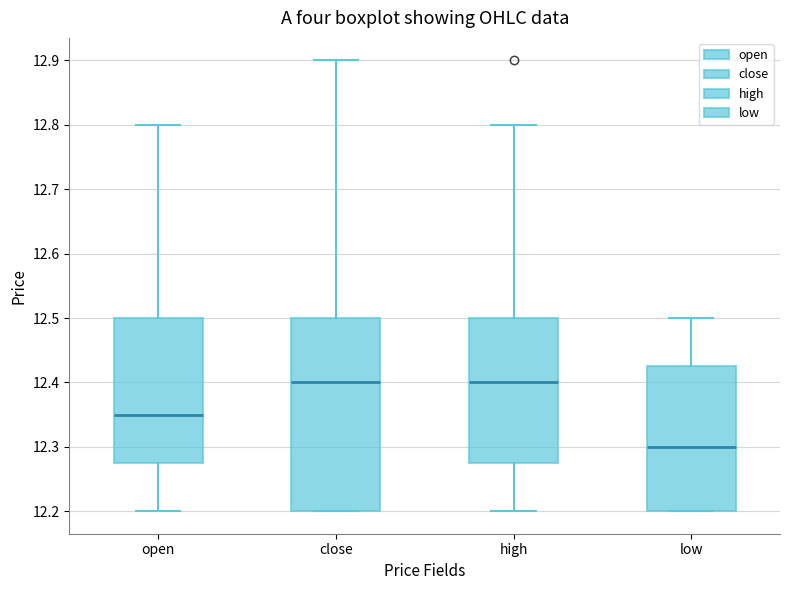

Reading left to right, transcribe this box plot: for each box, give where its median line is, the range the box spans, and where its two whiskers end, as read against the y-axis. The values are not printed on the chart, so give them approximately, as read against the axis.

open: median 12.35, box 12.28 to 12.50, whiskers 12.20 to 12.80
close: median 12.40, box 12.20 to 12.50, whiskers 12.20 to 12.90
high: median 12.40, box 12.28 to 12.50, whiskers 12.20 to 12.80
low: median 12.30, box 12.20 to 12.43, whiskers 12.20 to 12.50